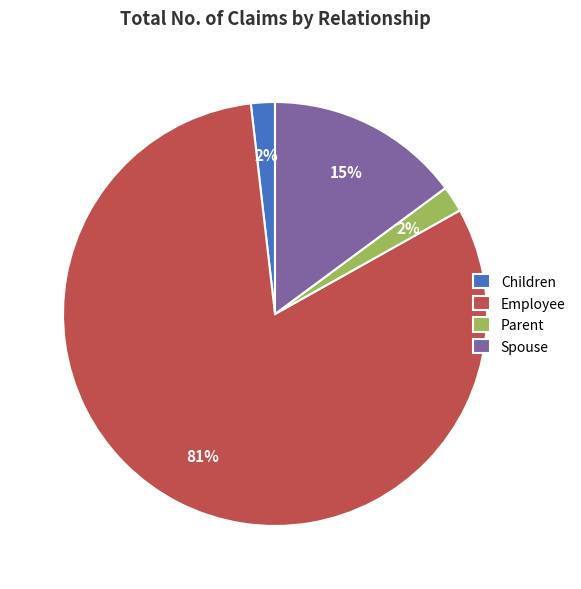

Between Employee and Spouse, which is larger?

Employee